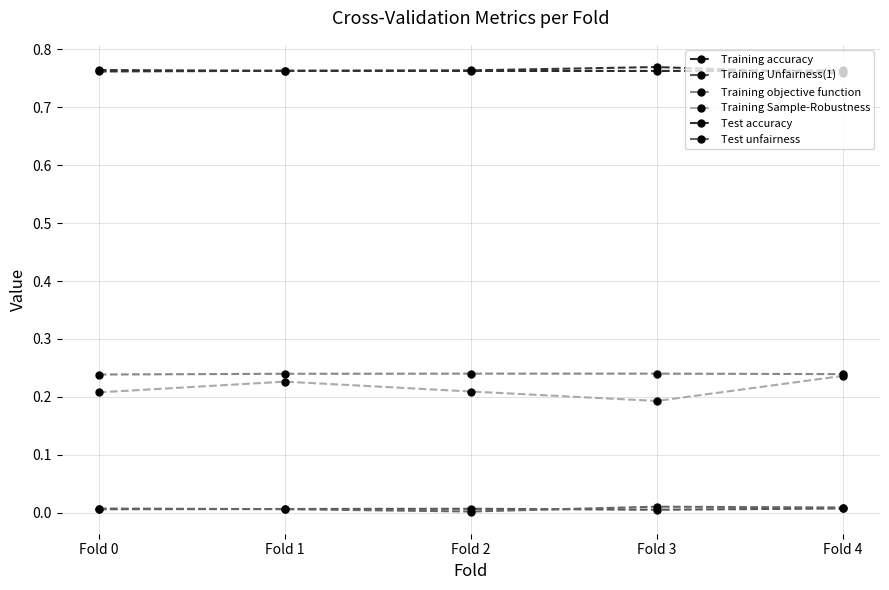

Rank the series at Fold 2 from highest to lowest value.

Test accuracy, Training accuracy, Training objective function, Training Sample-Robustness, Training Unfairness(1), Test unfairness